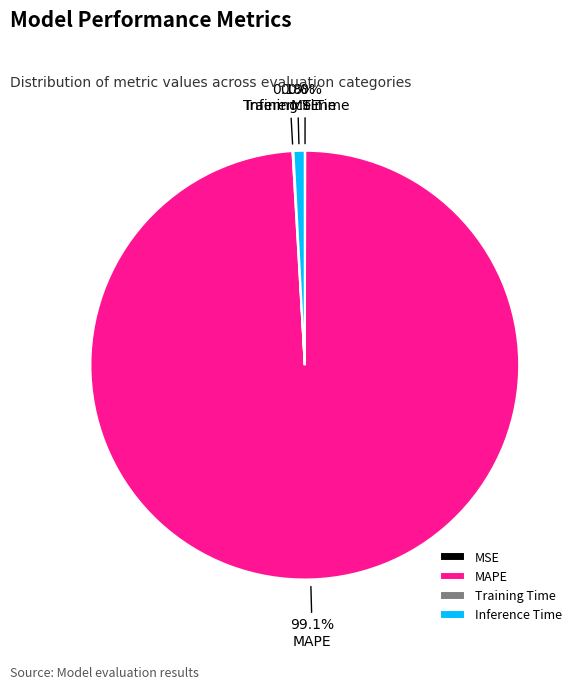

Between MAPE and Inference Time, which is larger?

MAPE